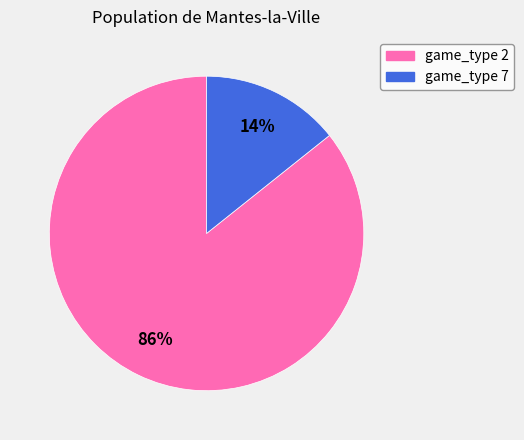

How many slices are in this pie chart?

2